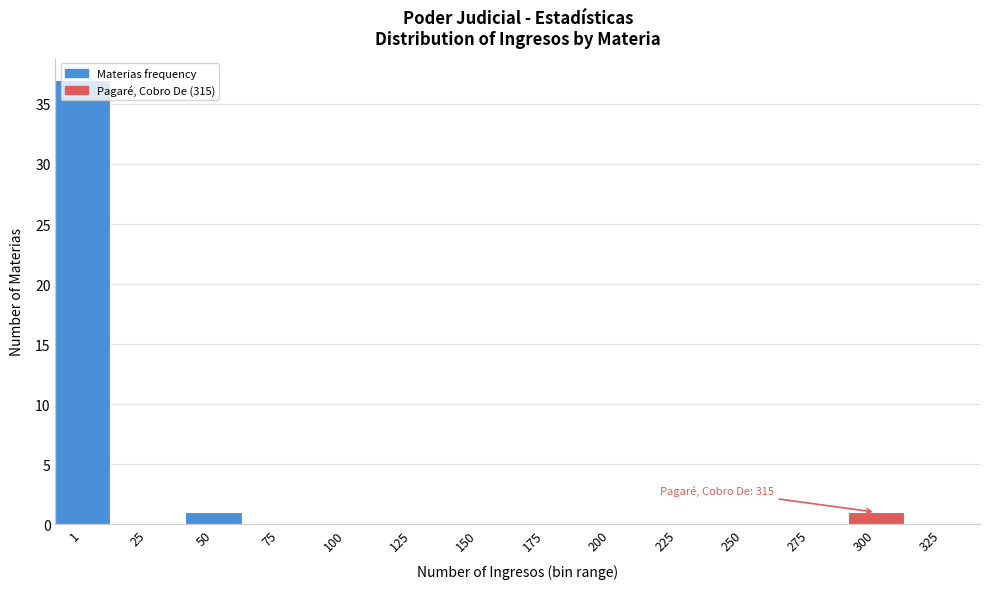

True or false: the data shows -16 at 125.

False